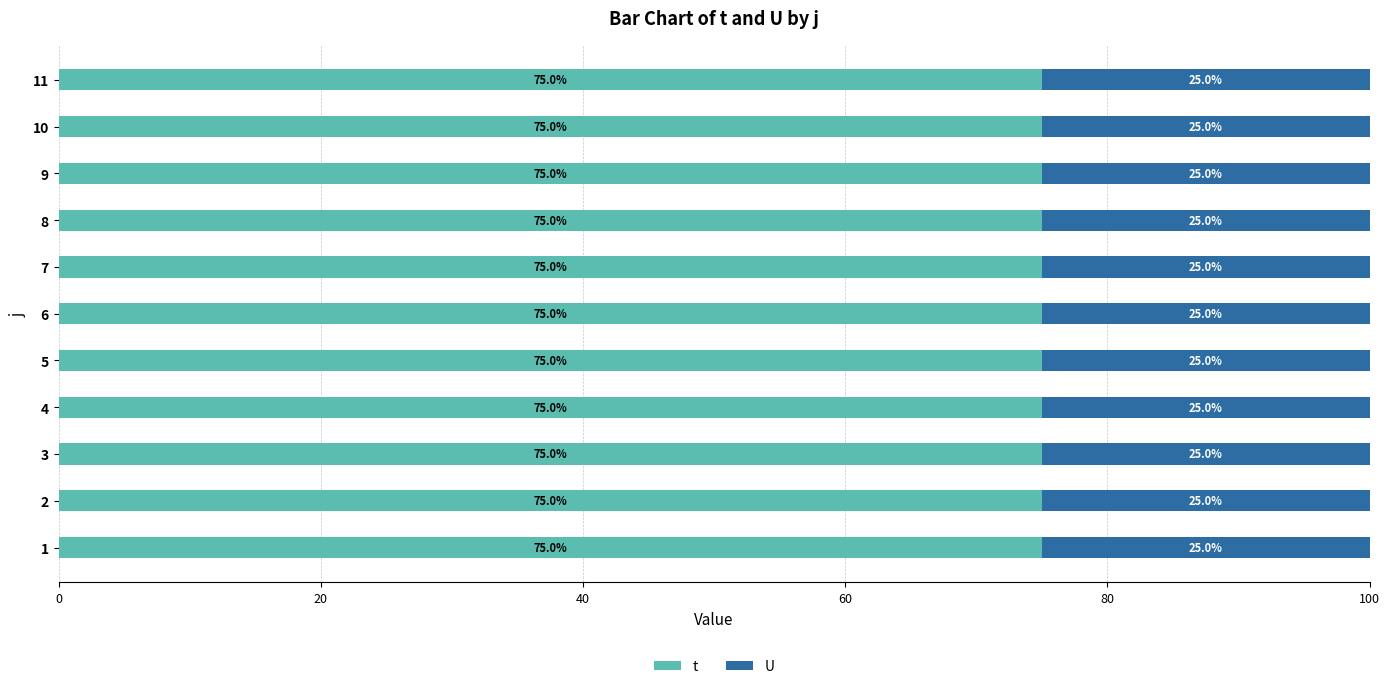

What are all the series names shown in the legend?

t, U